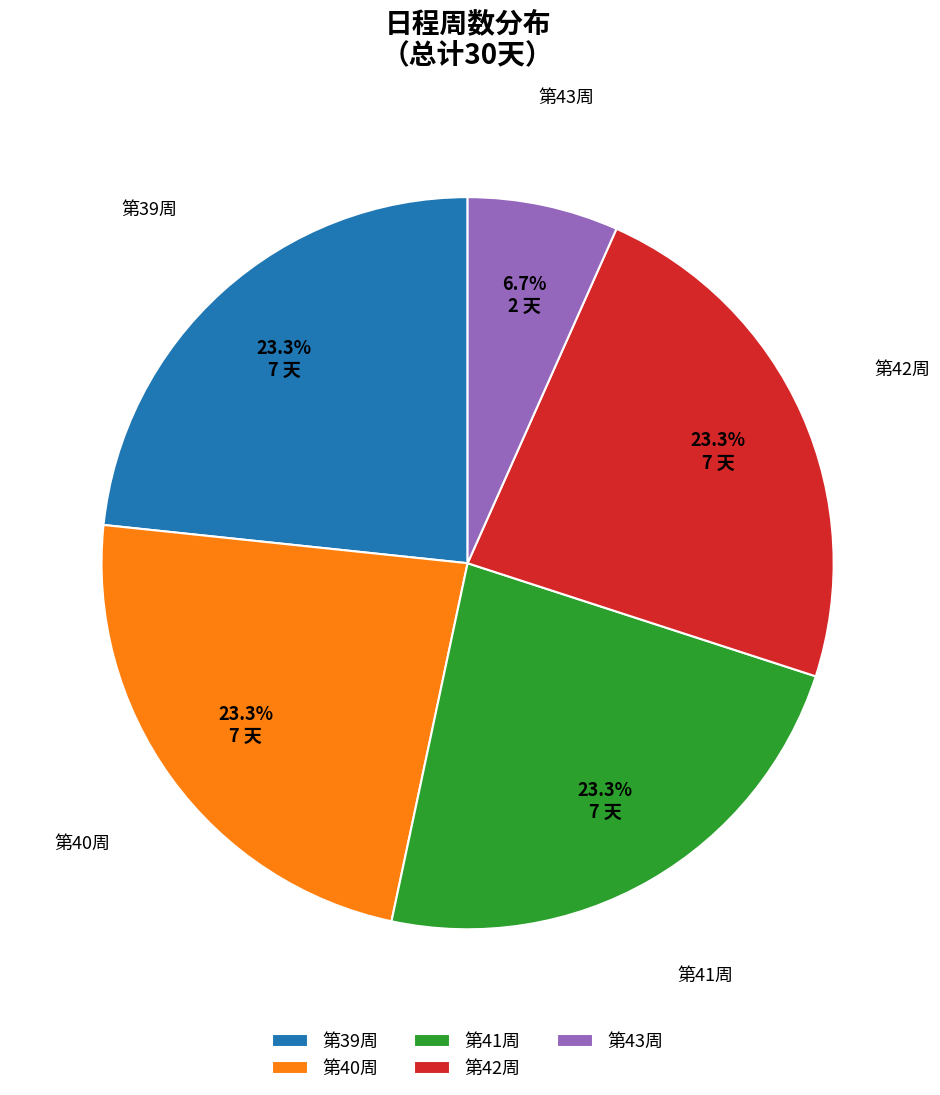

Between 第42周 and 第43周, which is larger?

第42周